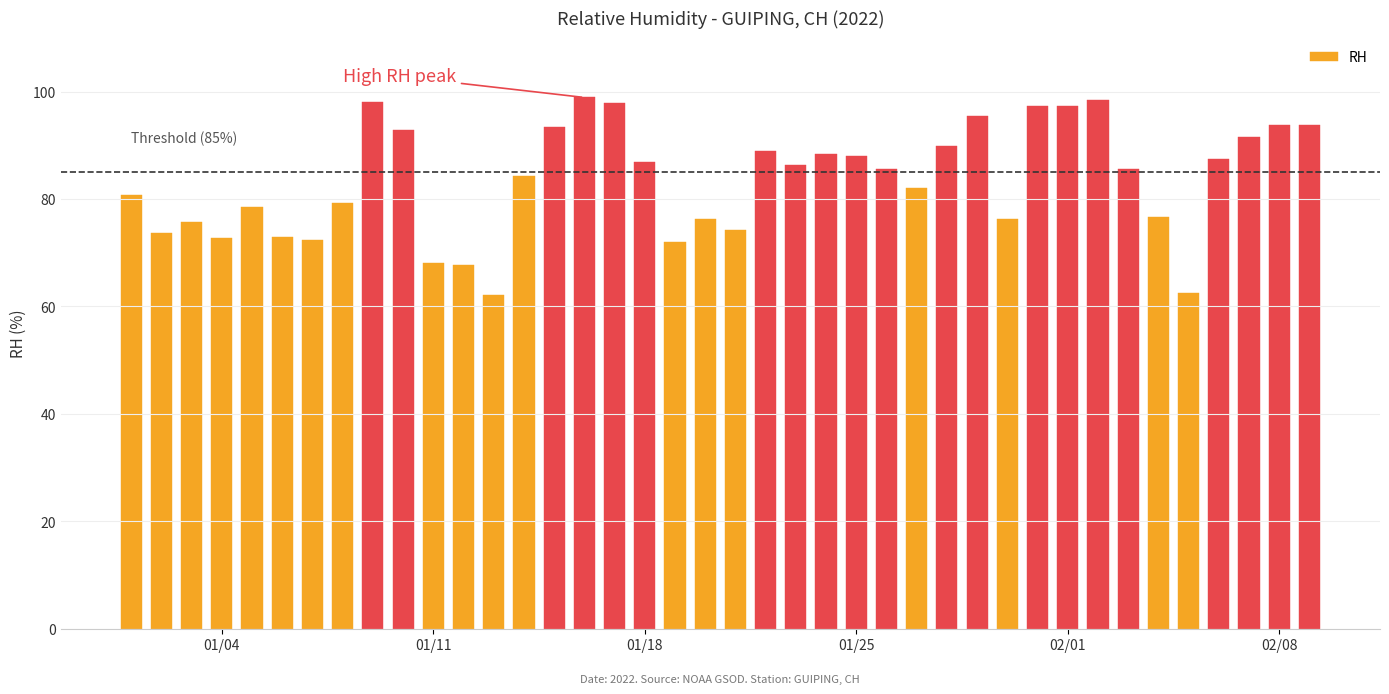

Rank the categories by value from highest to lowest.

15, 32, 8, 16, 31, 30, 28, 38, 39, 14, 9, 37, 27, 21, 23, 24, 36, 17, 22, 33, 25, 13, 26, 0, 7, 4, 34, 19, 29, 2, 20, 1, 5, 3, 6, 18, 10, 11, 35, 12